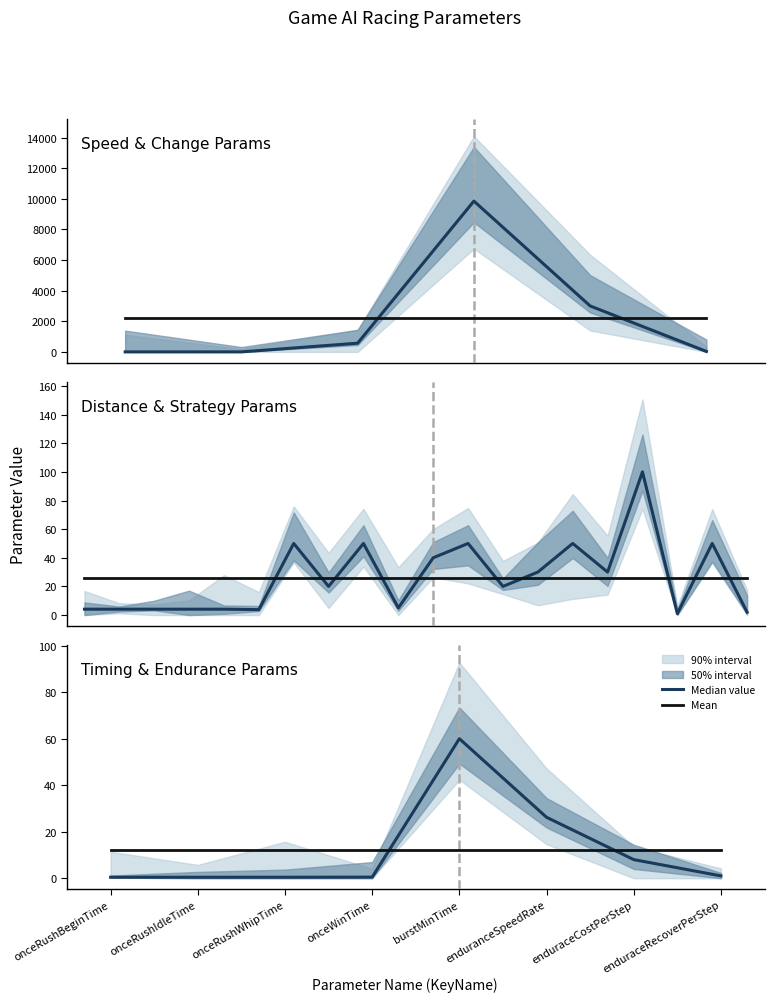

How many values in the Median value series are below 1?

4